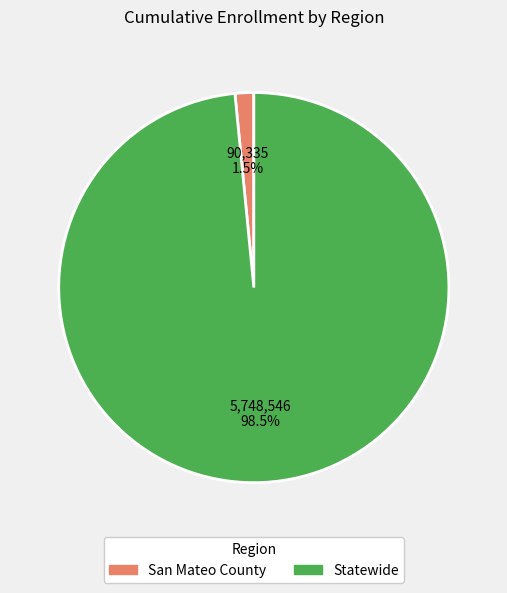

Which category accounts for the majority?

Statewide